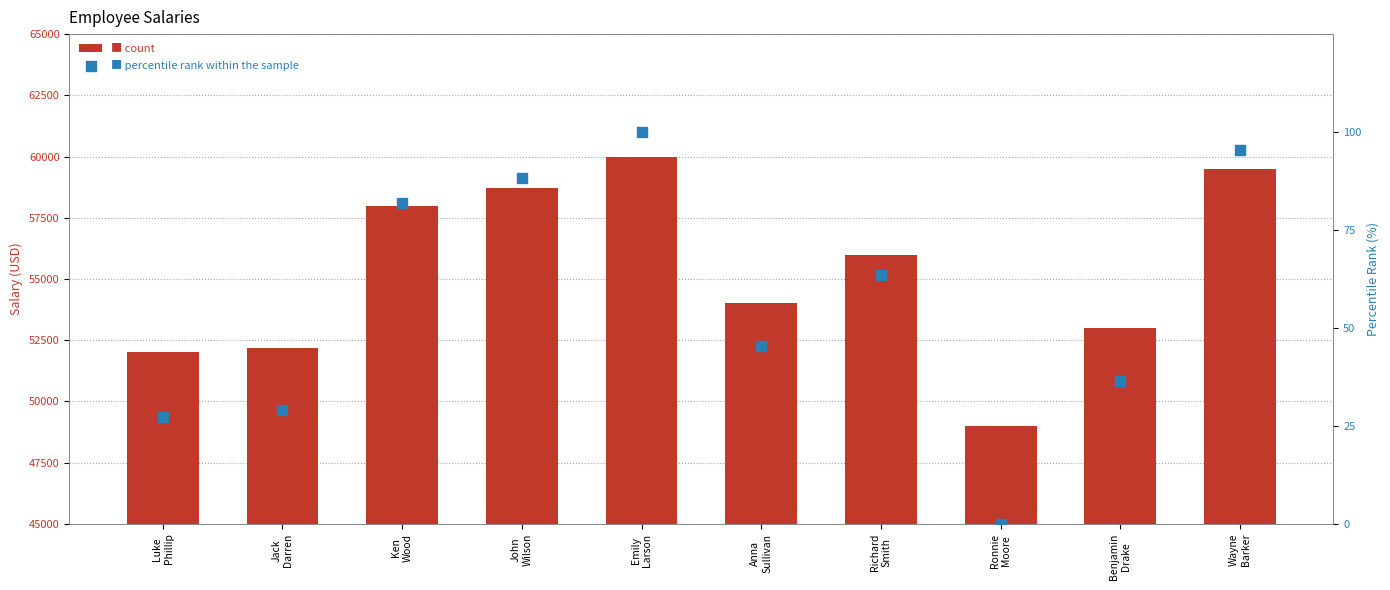

At which category is the sum across all series the highest?

Emily
Larson